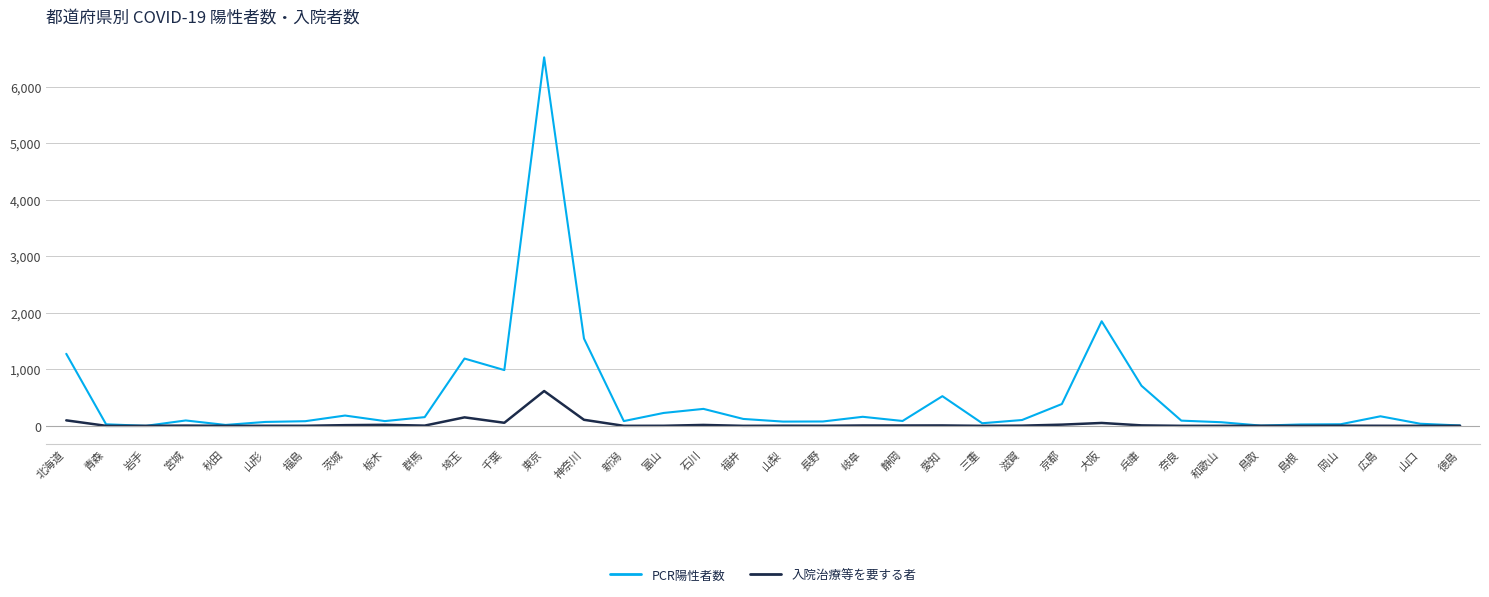

Which label corresponds to the largest value in the chart?

東京